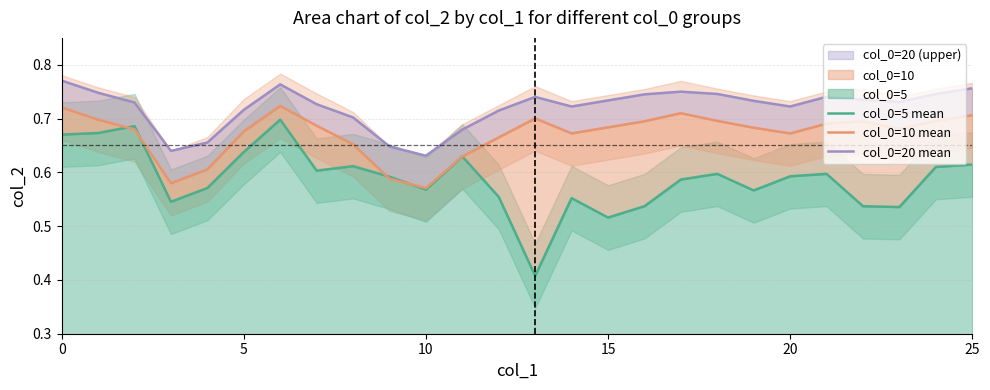

Is the value of col_0=20 mean at 8 greater than the value of col_0=10 mean at 0?

No